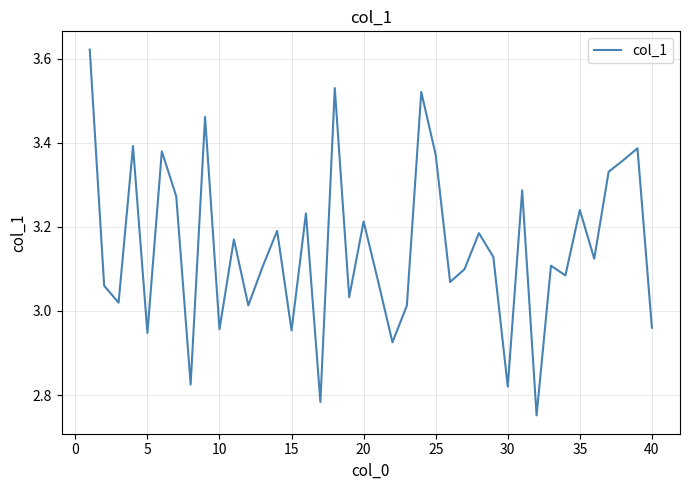

What is the difference between the maximum and minimum values?

0.9